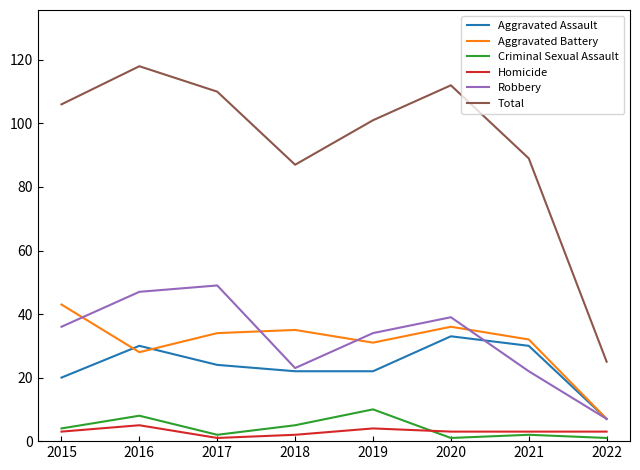

The value of Aggravated Assault at 2015 is 33. True or false?

False